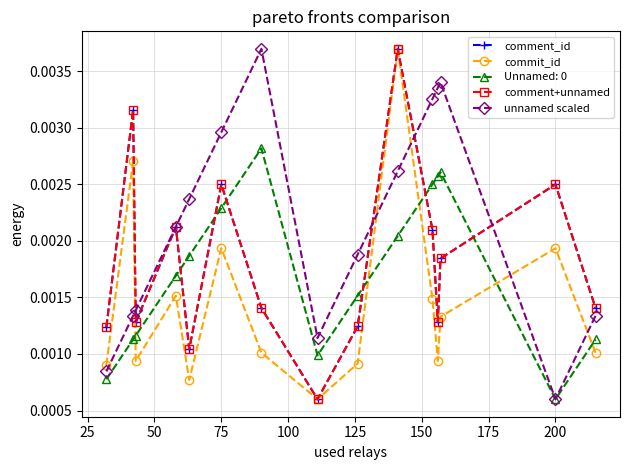

Which series has the largest total across all categories?

unnamed scaled